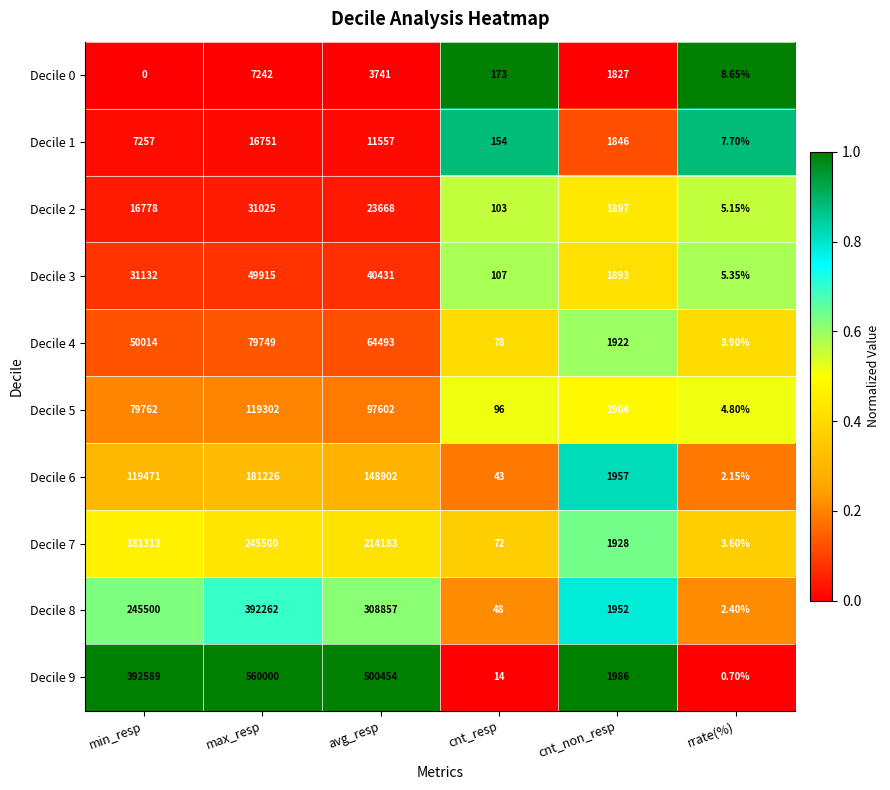

At which category does the chart reach its peak across all series?

max_resp